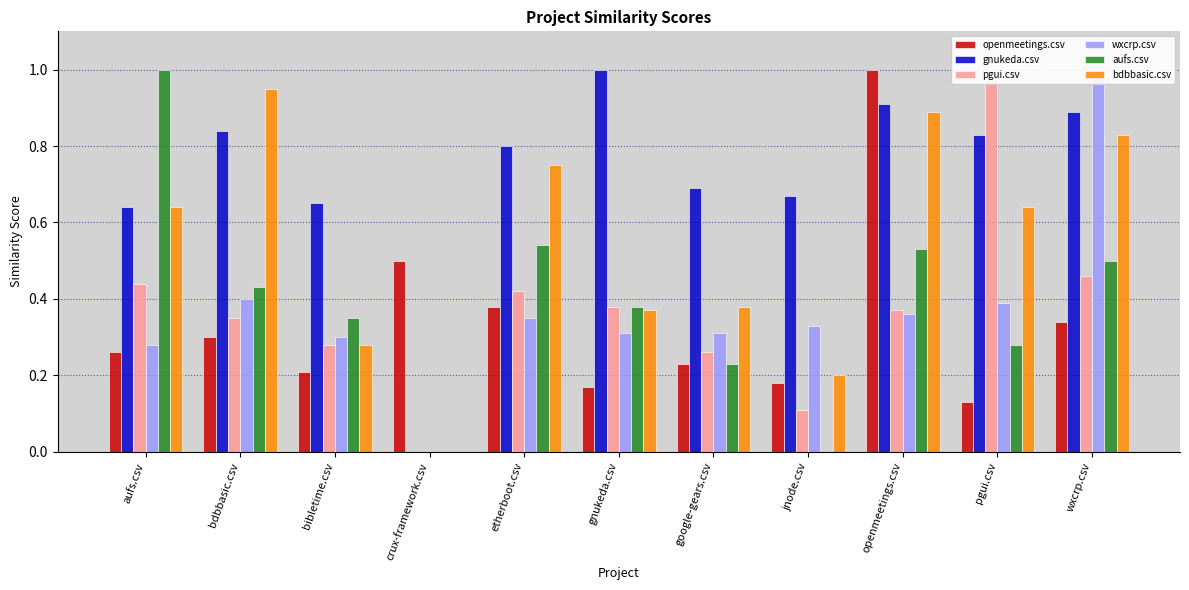

How many data points does each series have?

11